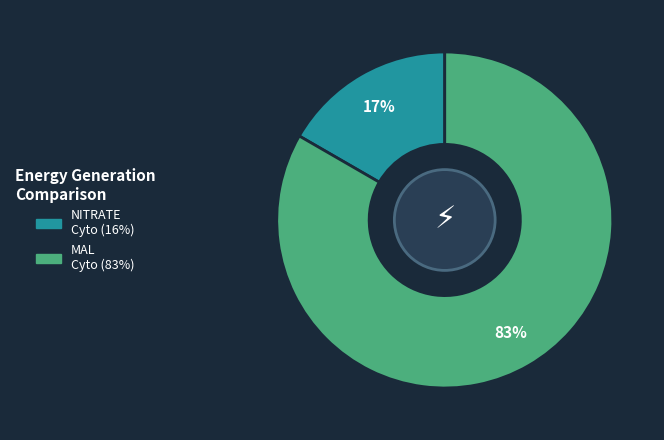

Is there a majority slice in this chart?

Yes